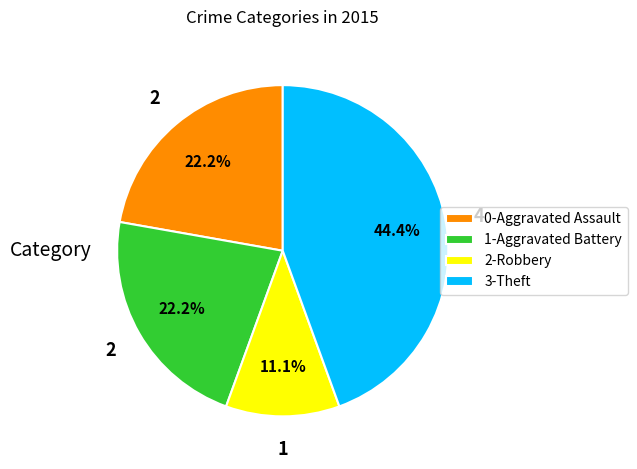

Which category has the smallest portion of the pie?

2-Robbery